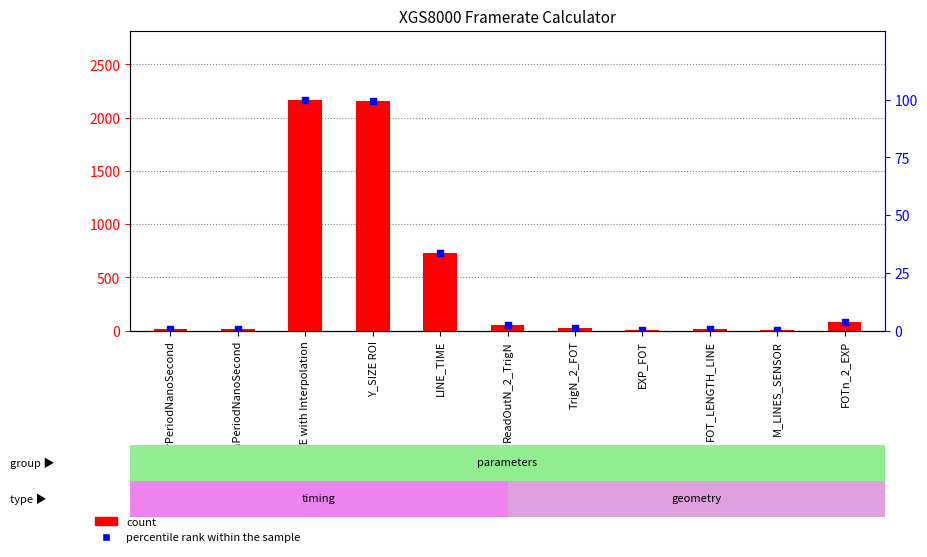

Which series has the widest spread of Y values?

count